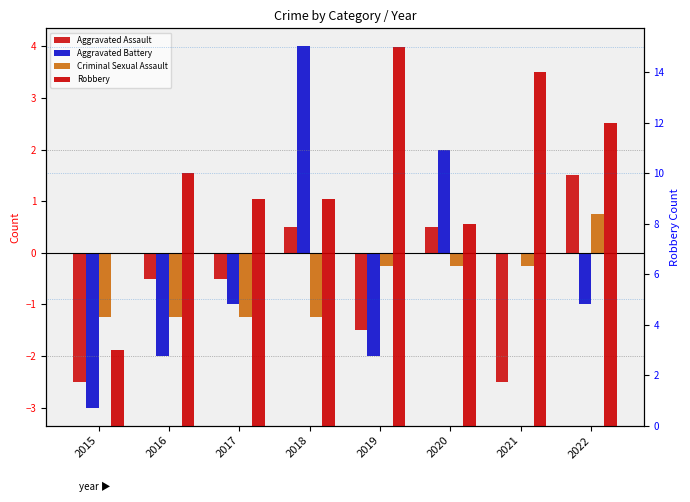

What is the value of the Robbery bar at the 3rd from the left?

9.0